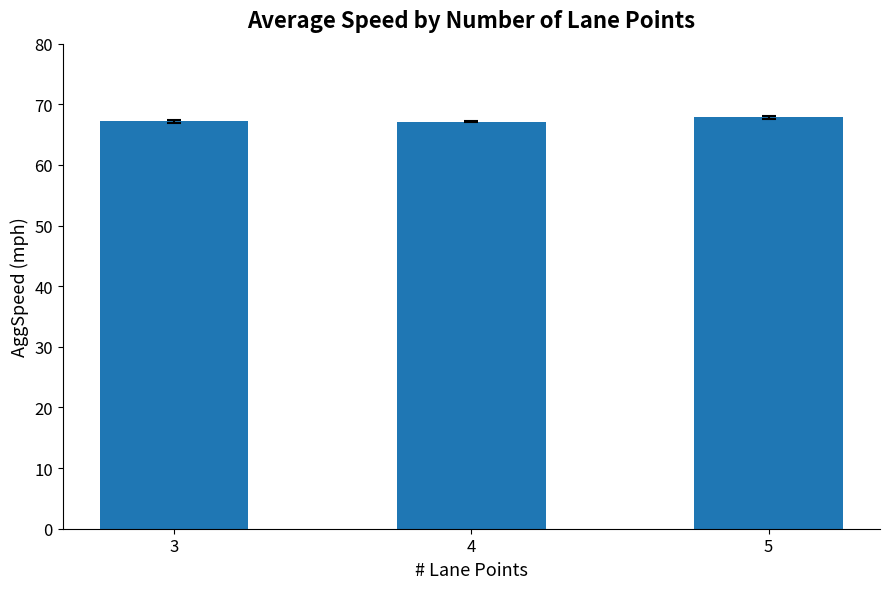

What is the maximum value shown in the chart?

67.8